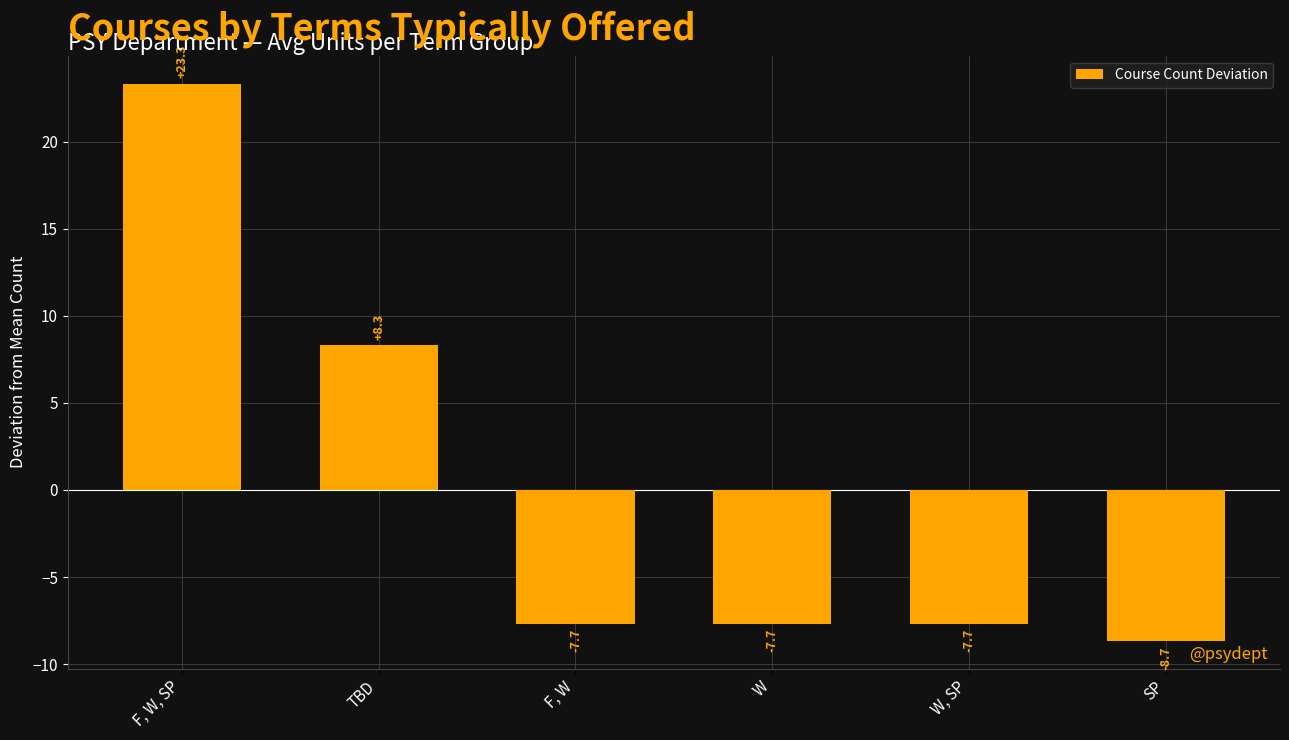

What is the change in value from F, W, SP to F, W?

-31.0